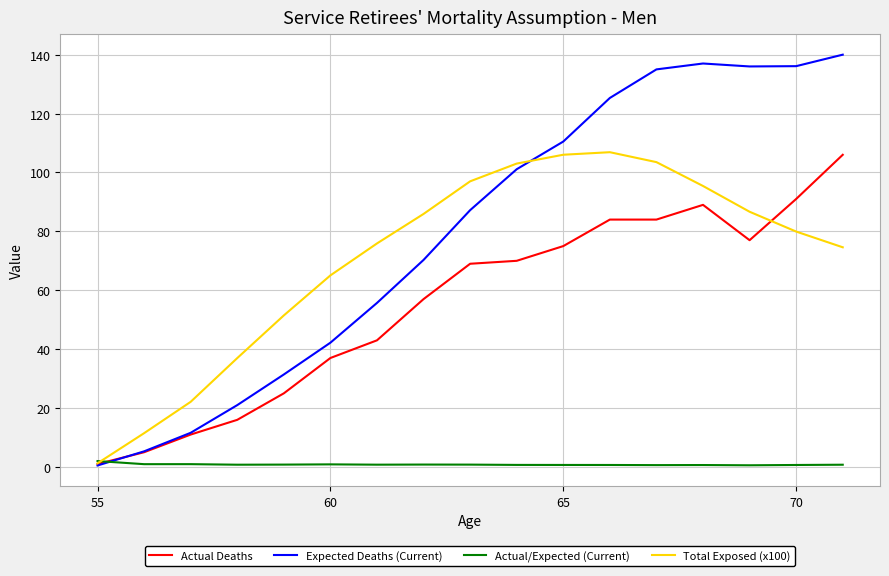

How many interior local peaks does the Total Exposed (x100) series have?

1